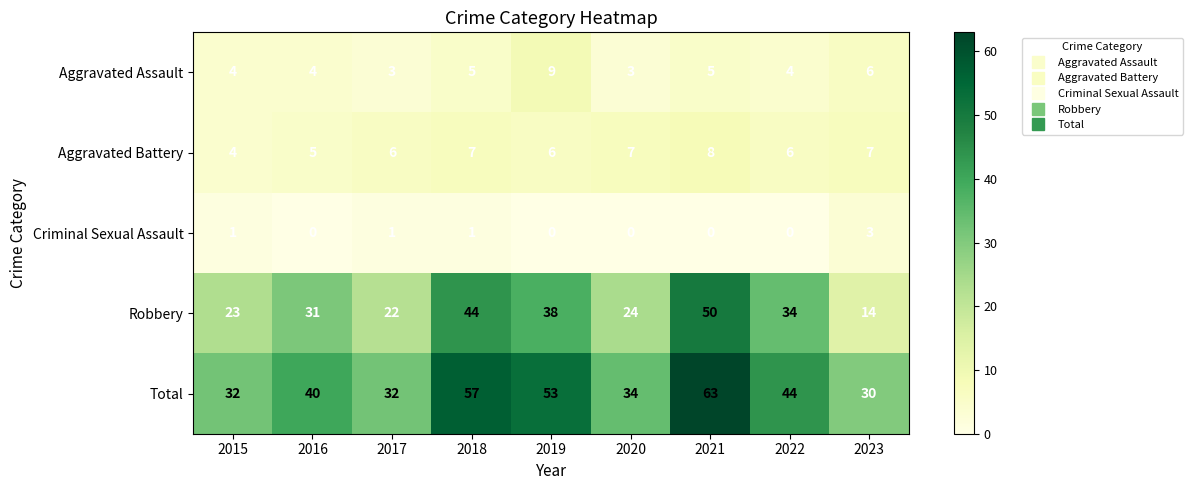

Count the Aggravated Battery values in the range 6 to 7.

6